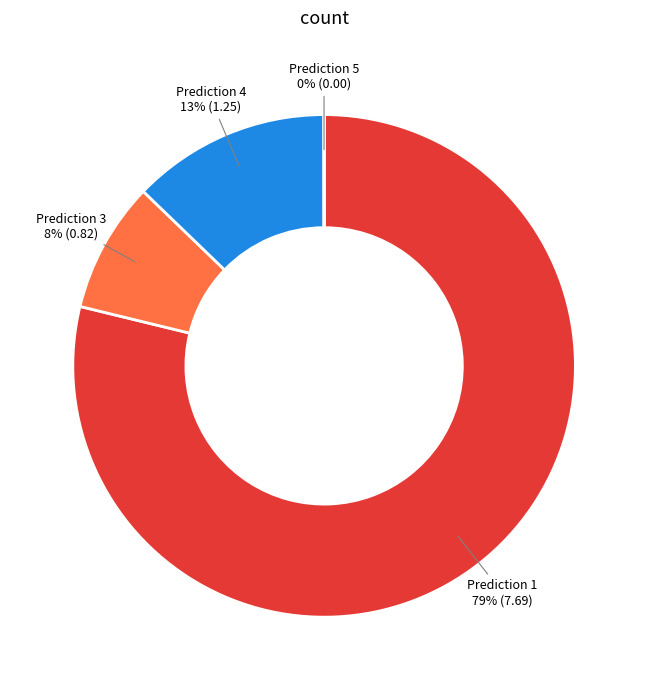

Combined, do Prediction 3 and Prediction 4 account for over 50%?

No